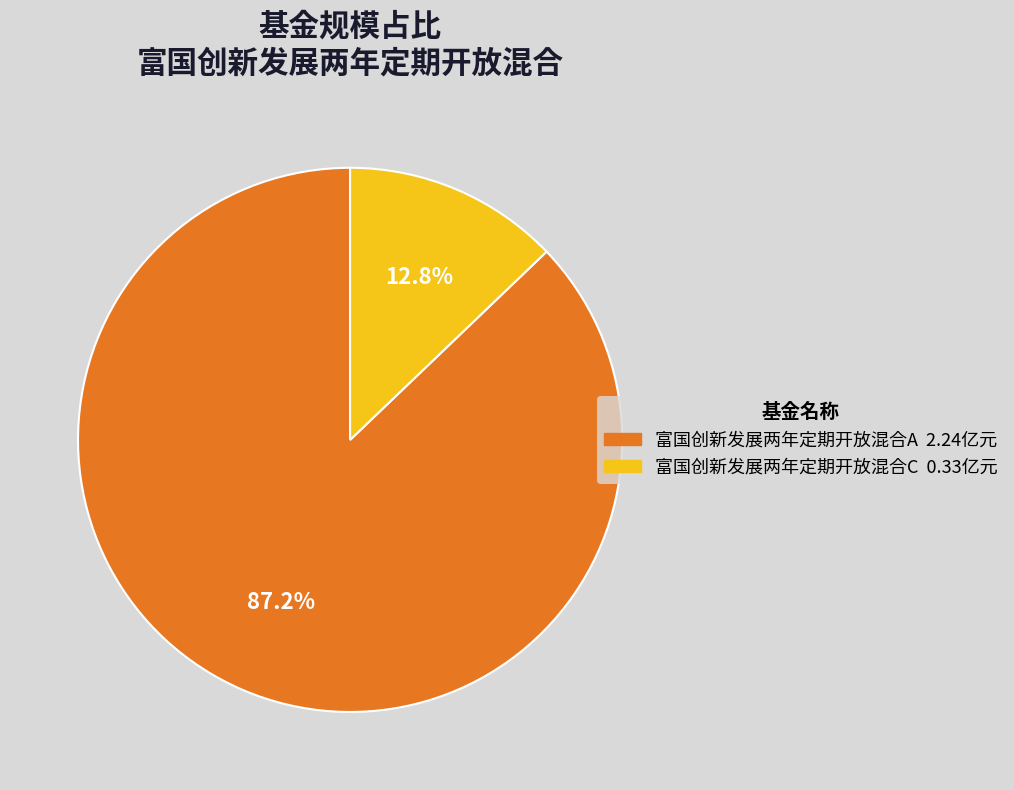

Which slice is the largest?

富国创新发展两年定期开放混合A